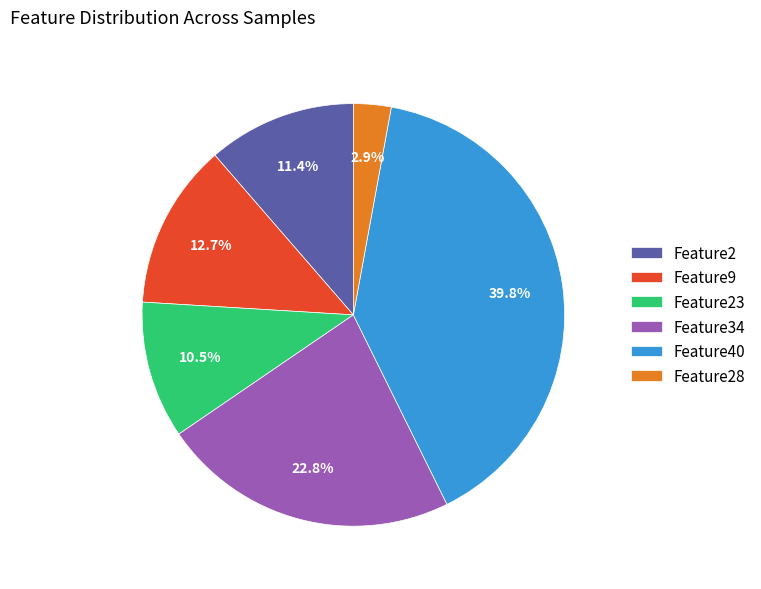

Combined, what portion of the pie is Feature23 and Feature34?

33.3%